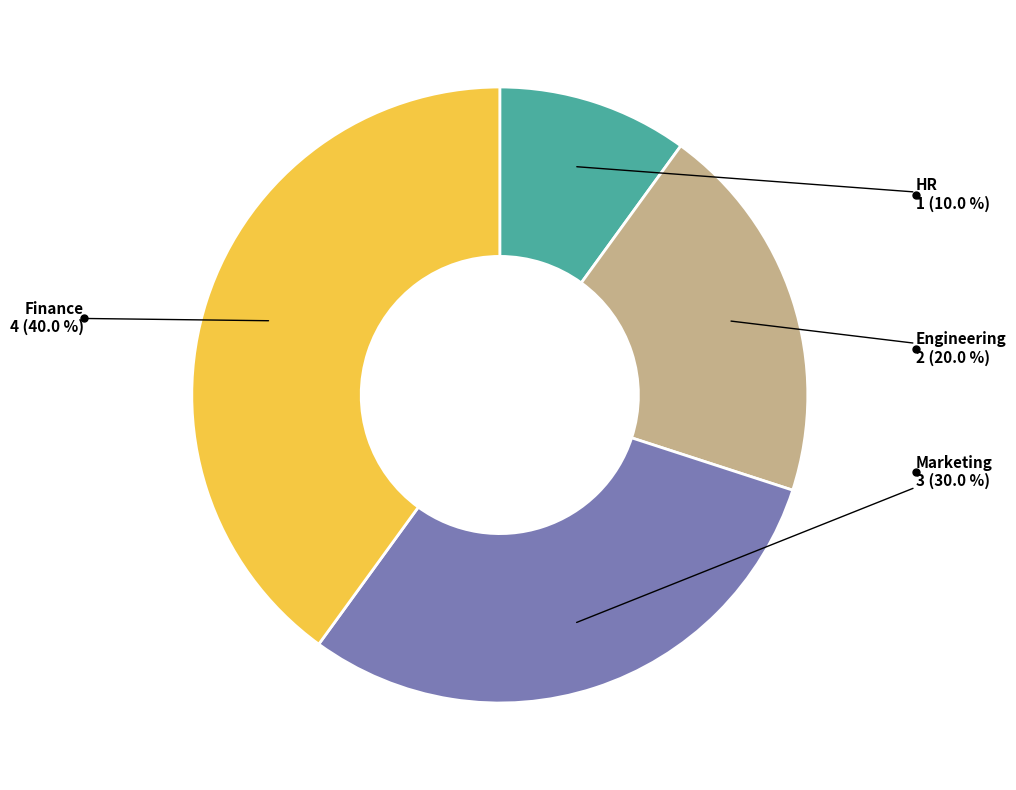

True or false: Finance accounts for 40% of the total.

True